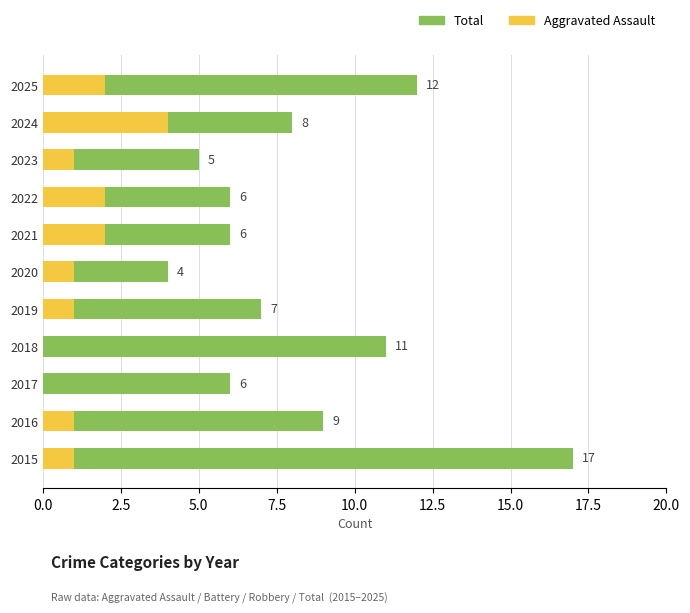

What is the average value of the Total series?

8